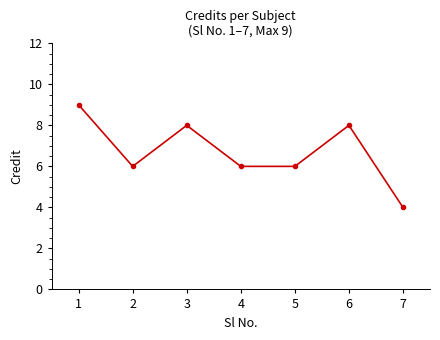

The value at 3 is 4. True or false?

False